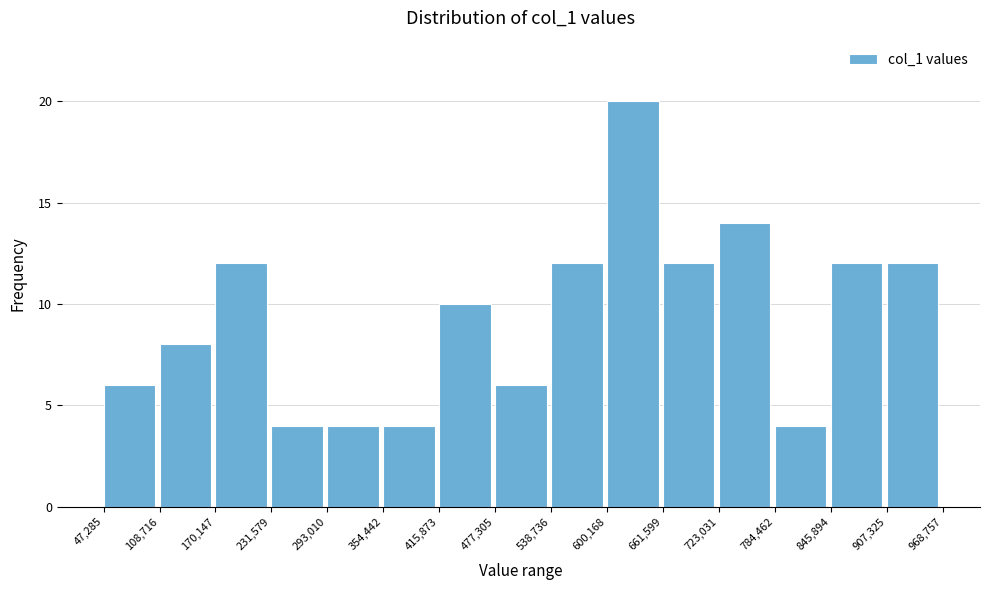

How tall is the bar that spans 907,325 to 968,757 on the x-axis? The values are not printed on the chart, so give them approximately, as read against the axis.

12